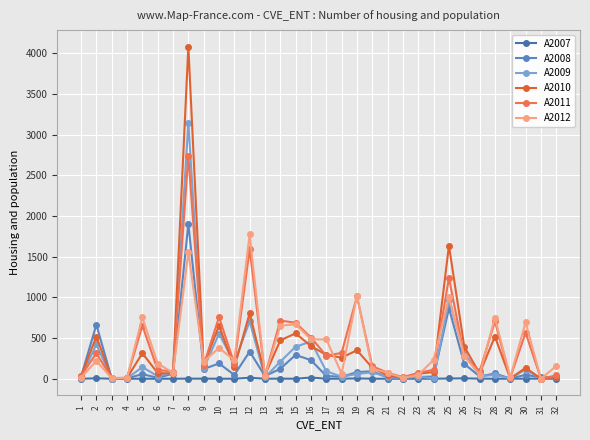

Reading left to right, transcribe all the data shown in this chart.

A2007: 1=0	2=5	3=0	4=0	5=0	6=0	7=0	8=1	9=1	10=0	11=0	12=12	13=0	14=1	15=0	16=15	17=0	18=0	19=4	20=0	21=0	22=0	23=0	24=0	25=3	26=5	27=1	28=0	29=0	30=1	31=1	32=0
A2008: 1=22	2=665	3=2	4=4	5=57	6=11	7=63	8=1903	9=119	10=188	11=47	12=334	13=32	14=123	15=293	16=228	17=34	18=24	19=81	20=93	21=15	22=2	23=22	24=27	25=866	26=184	27=28	28=65	29=3	30=48	31=17	32=18
A2009: 1=22	2=422	3=1	4=5	5=143	6=31	7=75	8=3146	9=126	10=554	11=196	12=707	13=18	14=210	15=394	16=457	17=93	18=24	19=59	20=79	21=20	22=13	23=25	24=6	25=962	26=323	27=31	28=47	29=5	30=113	31=1	32=23
A2010: 1=36	2=519	3=9	4=9	5=314	6=70	7=65	8=4083	9=165	10=652	11=139	12=805	13=45	14=472	15=558	16=401	17=293	18=259	19=350	20=135	21=40	22=11	23=62	24=82	25=1638	26=395	27=65	28=519	29=3	30=134	31=2	32=22
A2011: 1=36	2=313	3=8	4=10	5=654	6=108	7=89	8=2739	9=167	10=758	11=186	12=1592	13=39	14=715	15=688	16=506	17=284	18=317	19=1013	20=154	21=74	22=20	23=72	24=111	25=1241	26=279	27=92	28=704	29=12	30=566	31=2	32=40
A2012: 1=14	2=220	3=6	4=12	5=754	6=187	7=73	8=1553	9=211	10=379	11=227	12=1775	13=34	14=653	15=668	16=485	17=483	18=63	19=1023	20=123	21=75	22=10	23=47	24=231	25=1004	26=279	27=52	28=750	29=17	30=695	31=0	32=156